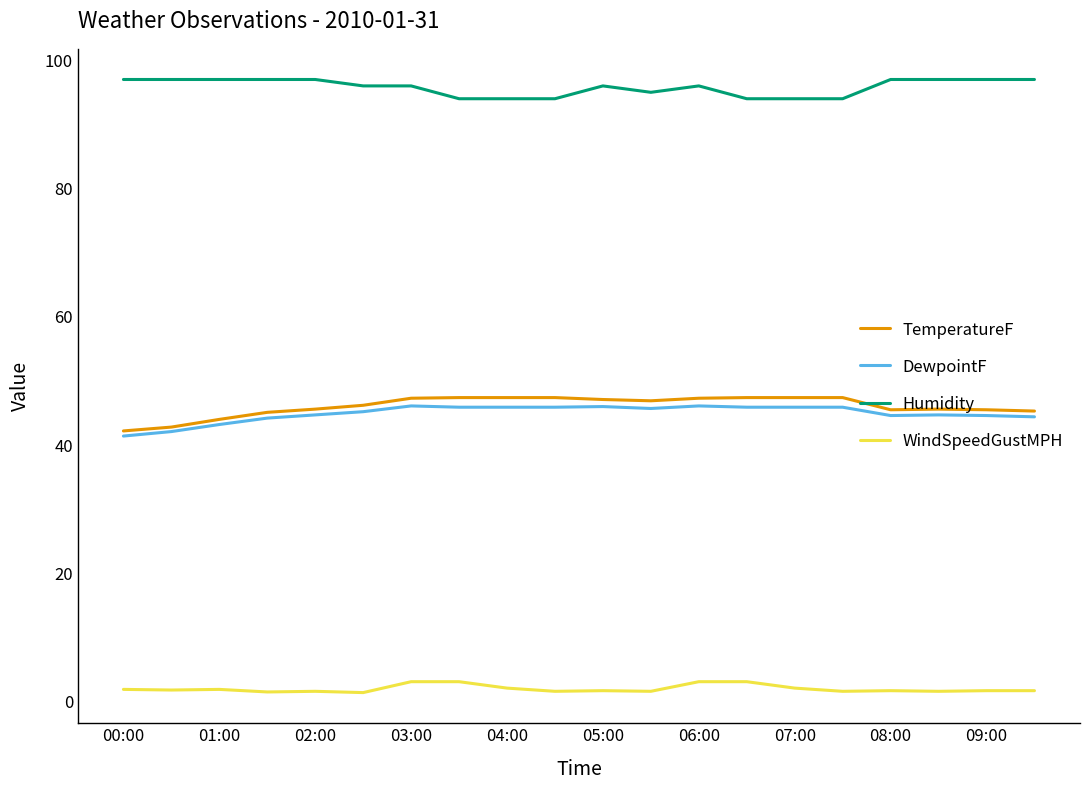

What is the lowest value of the TemperatureF series?

42.2